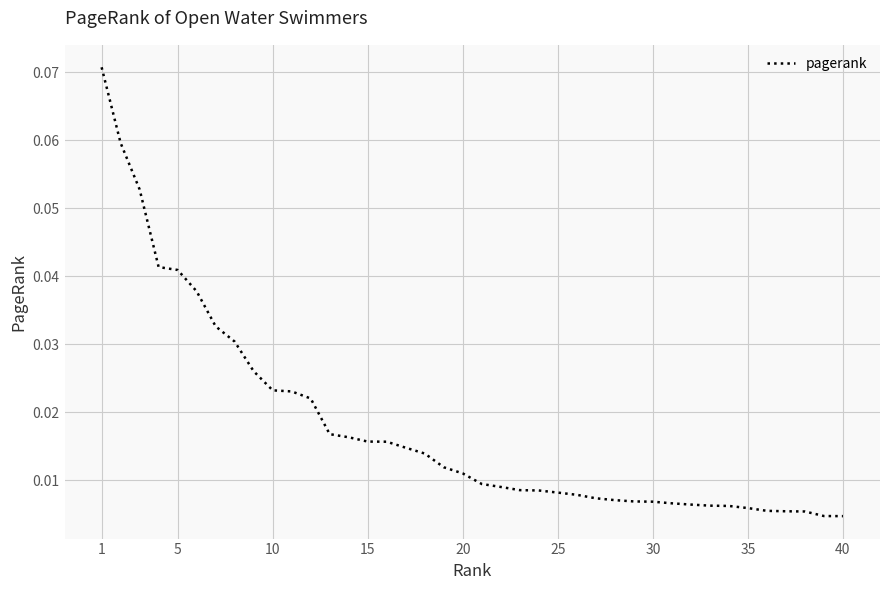

How many lines are shown in the chart?

1